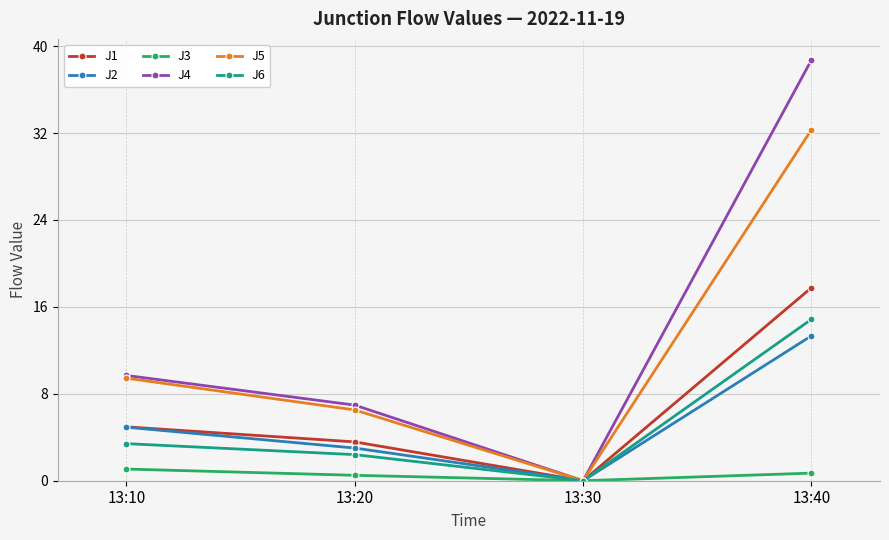

What is the difference between the J4 values at 13:20 and 13:40?

31.8